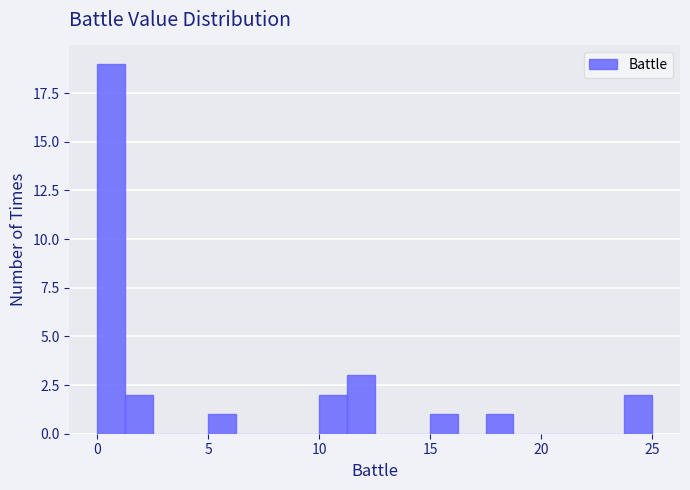

Read against the x-axis, roughly where is the centre of the tallest bar?

0.5